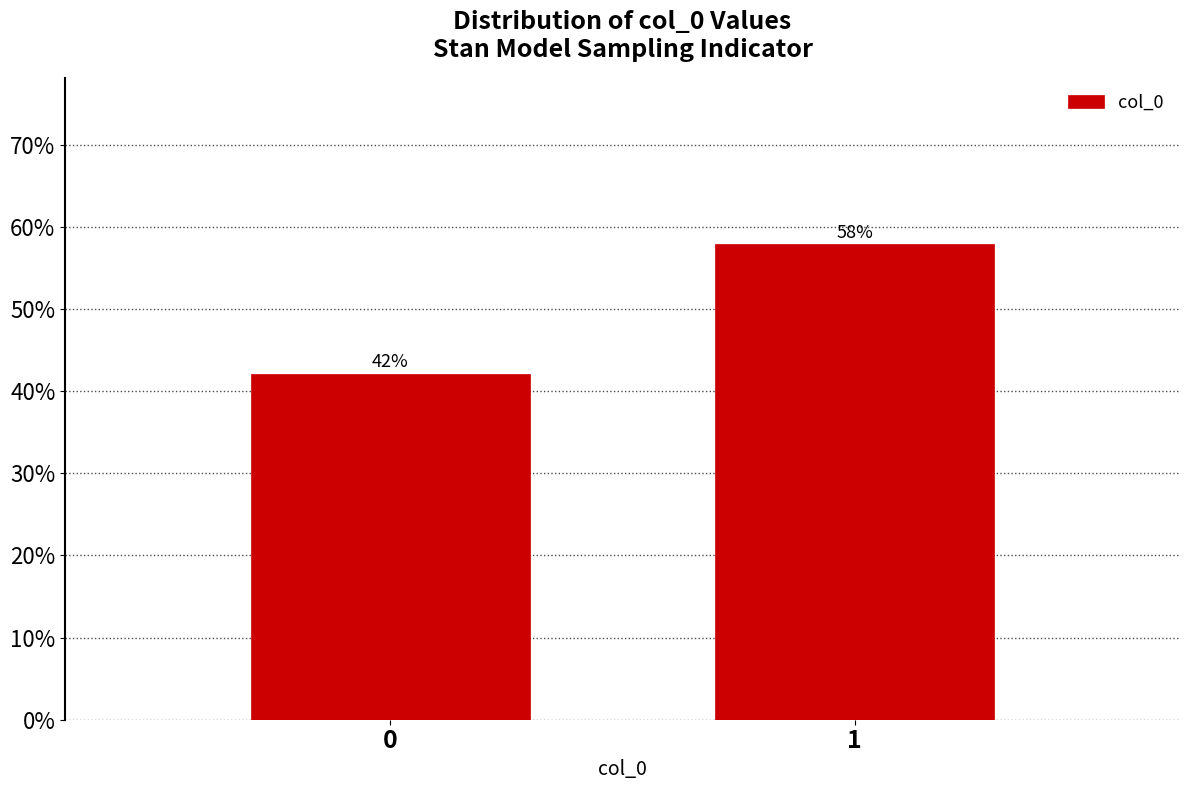

What is the value of the 2nd bar from the left?

57.9